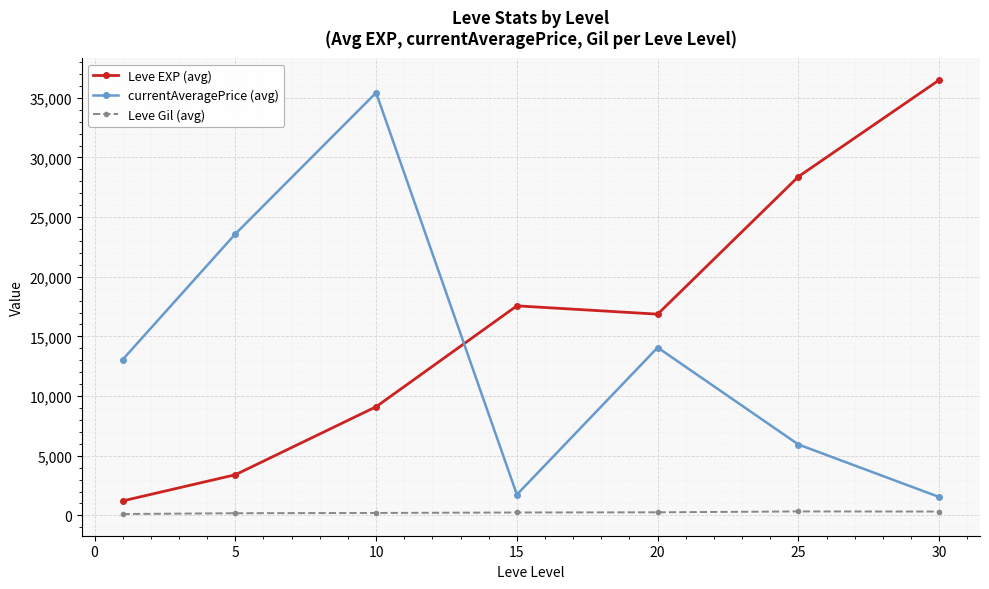

Which series has the largest range (max minus min)?

Leve EXP (avg)